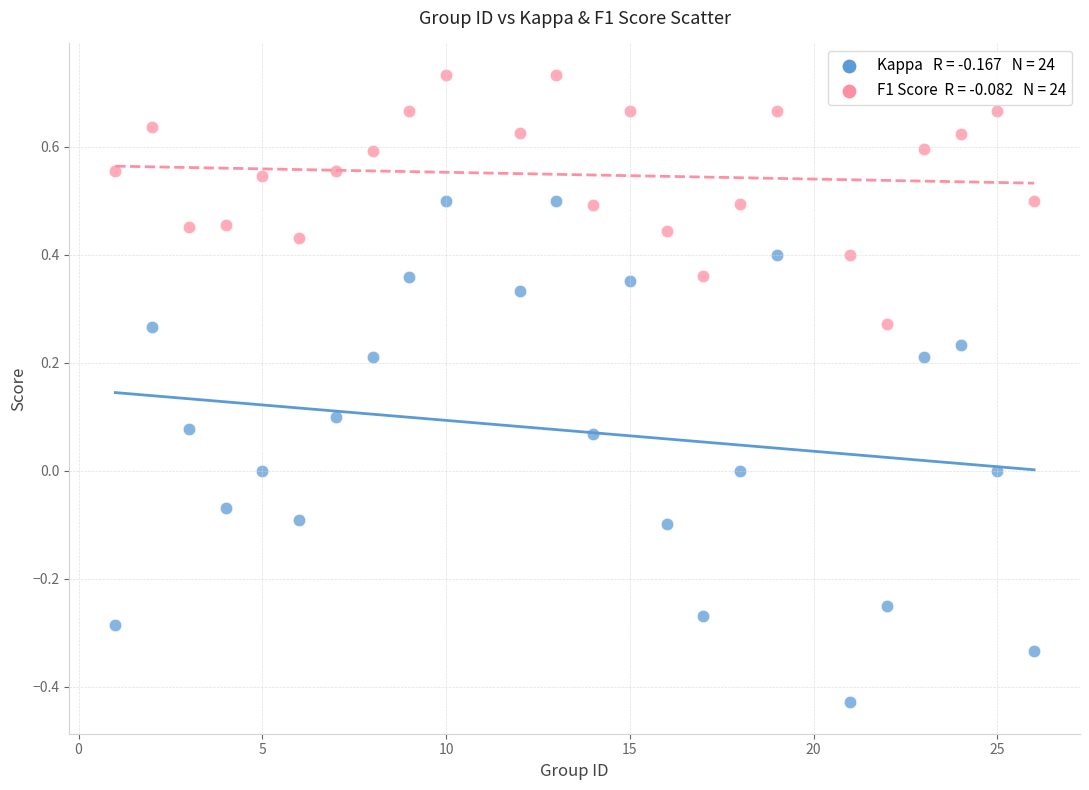

Across all data points, what is the range of X values (max minus min)?

25.0